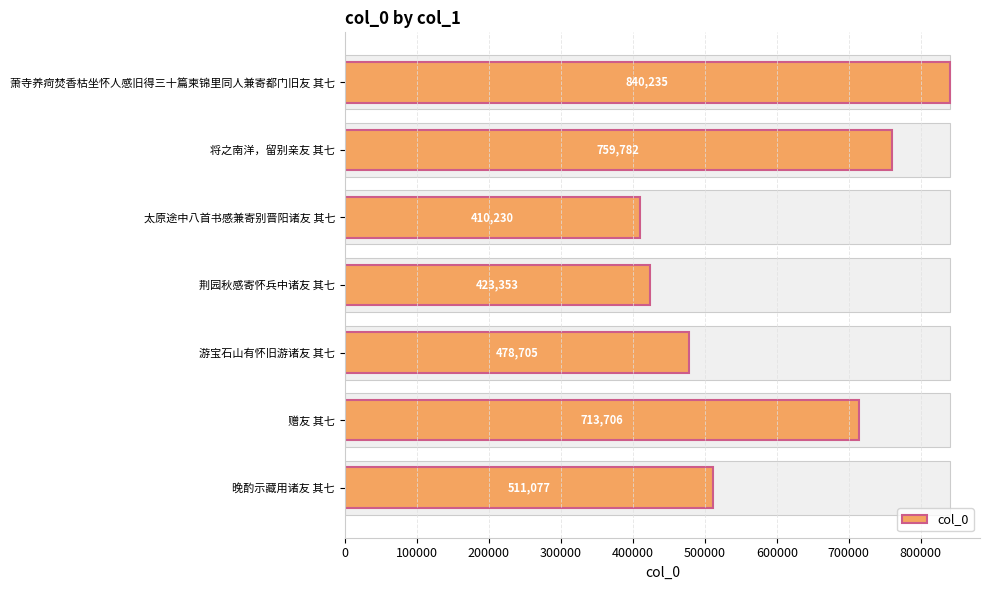

What value does the data have at 将之南洋，留别亲友 其七, to the nearest 10?

759780